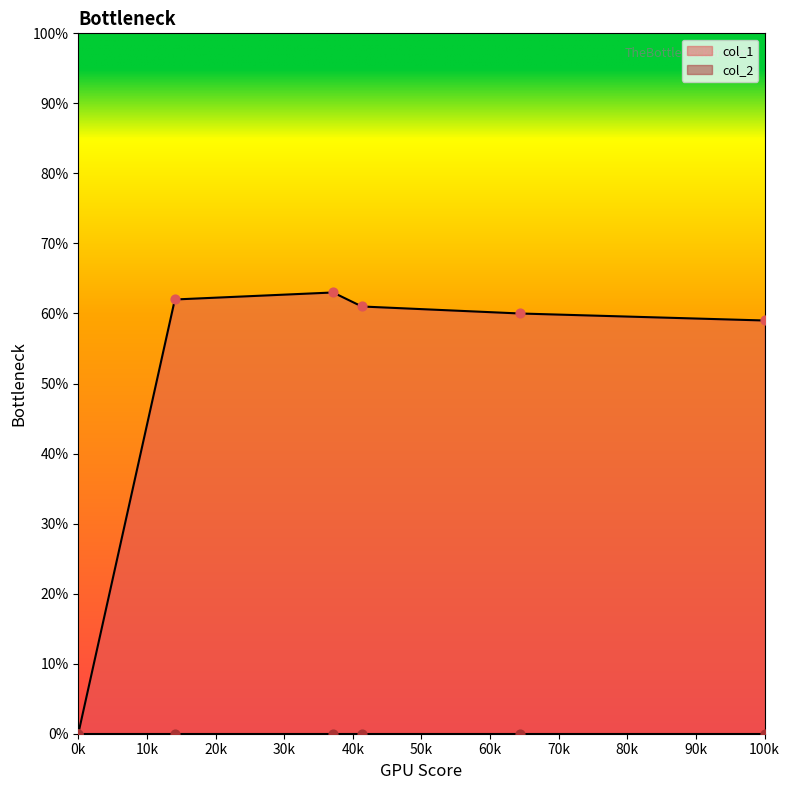

The col_1 series shows 0 at 0k. True or false?

True